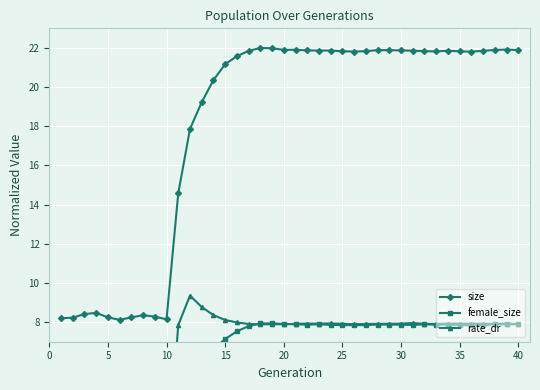

True or false: size has more than 2 interior local peaks.

True